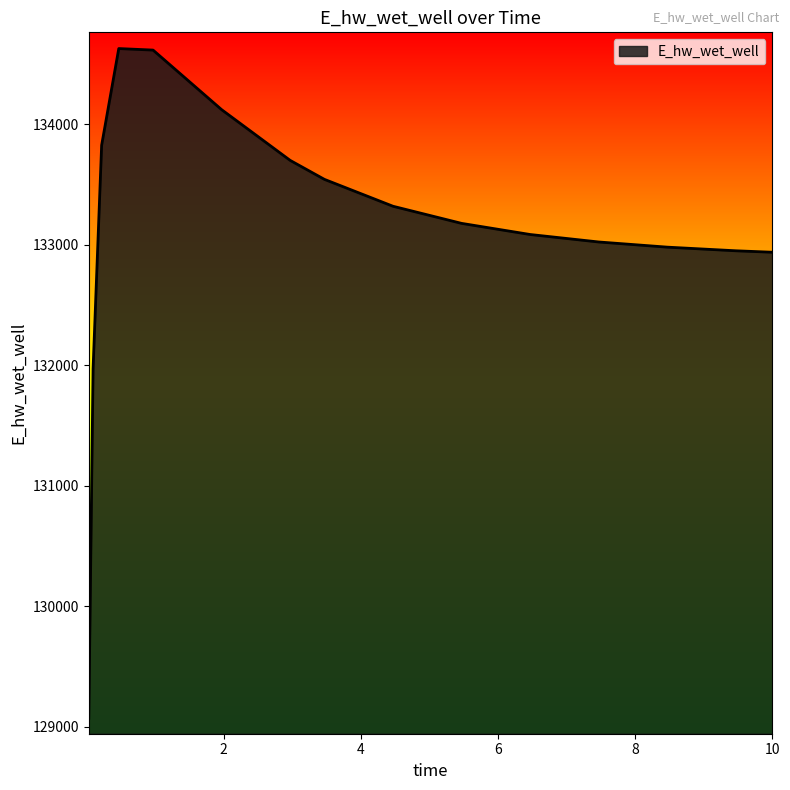

What is the greatest value displayed?

134628.1